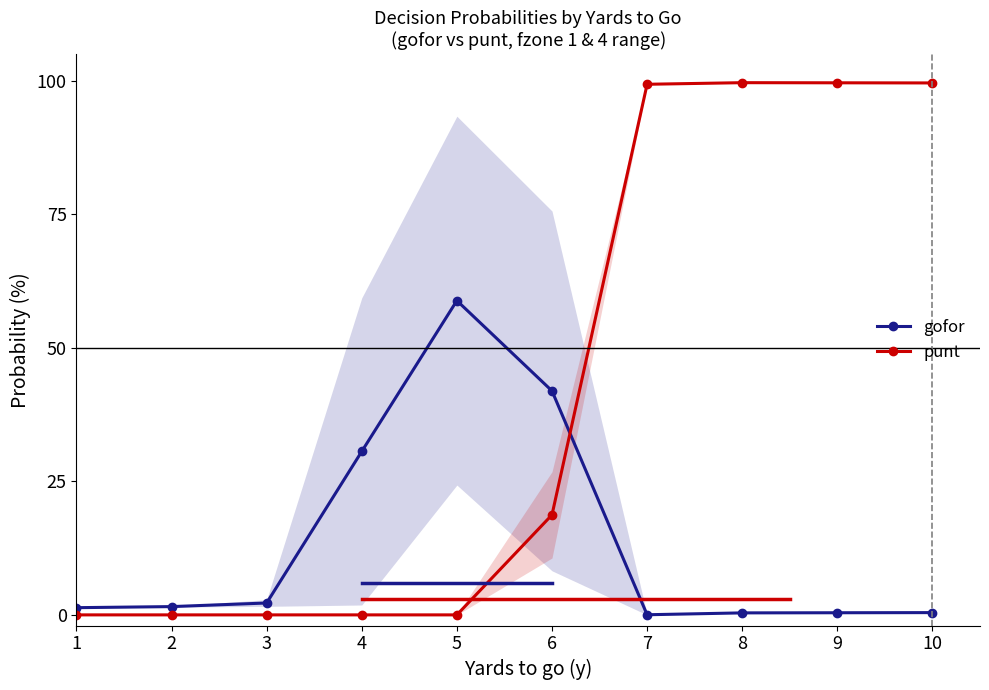

Rank the series by their maximum value, from lowest to highest.

gofor, punt